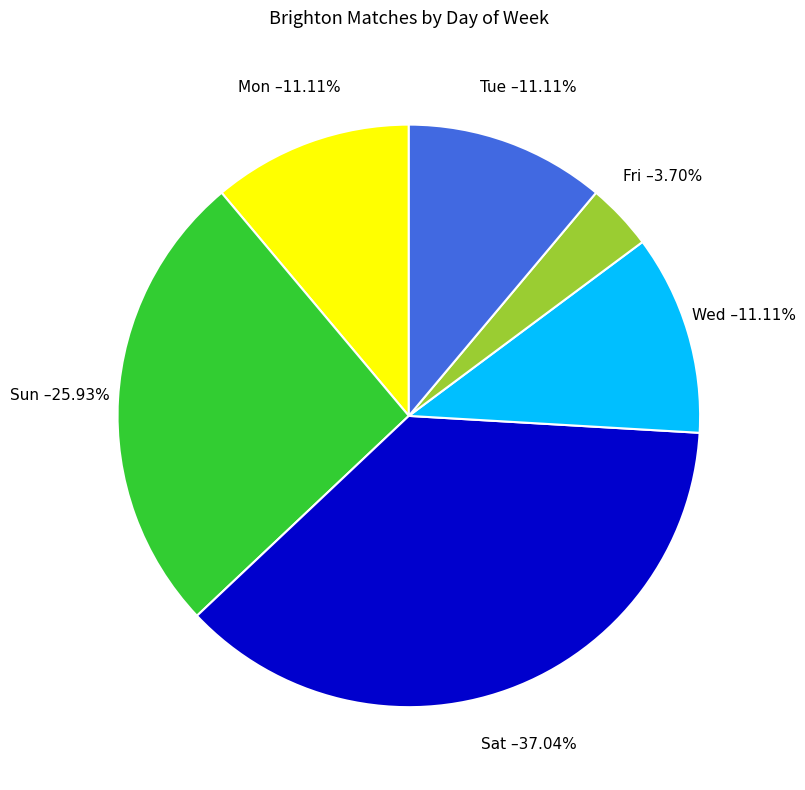

Which slice is the largest?

Sat